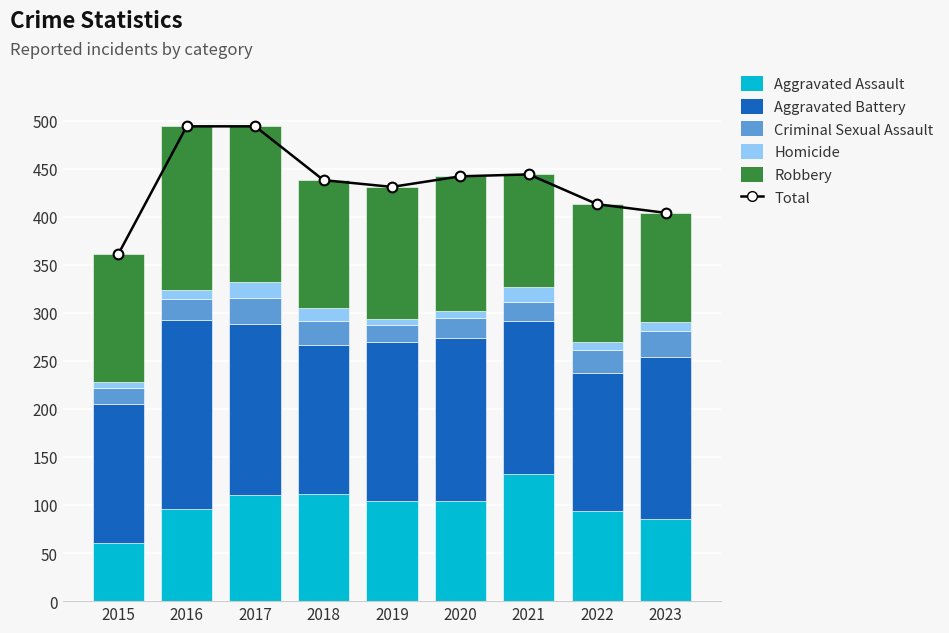

Reading left to right, extract all data points from this chart.

Total: 2015=361	2016=494	2017=494	2018=438	2019=431	2020=442	2021=444	2022=413	2023=404
Aggravated Assault: 2015=60	2016=96	2017=110	2018=111	2019=104	2020=104	2021=132	2022=94	2023=85
Aggravated Battery: 2015=145	2016=197	2017=178	2018=156	2019=166	2020=170	2021=159	2022=143	2023=169
Criminal Sexual Assault: 2015=17	2016=21	2017=27	2018=24	2019=17	2020=21	2021=20	2022=24	2023=27
Homicide: 2015=6	2016=10	2017=17	2018=14	2019=7	2020=7	2021=16	2022=9	2023=9
Robbery: 2015=133	2016=170	2017=162	2018=133	2019=137	2020=140	2021=117	2022=143	2023=114